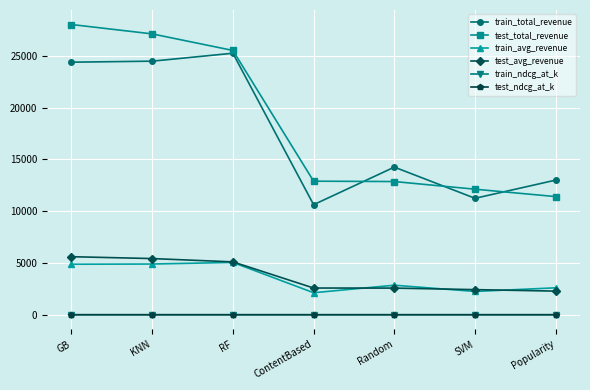

Which series has the largest range (max minus min)?

test_total_revenue